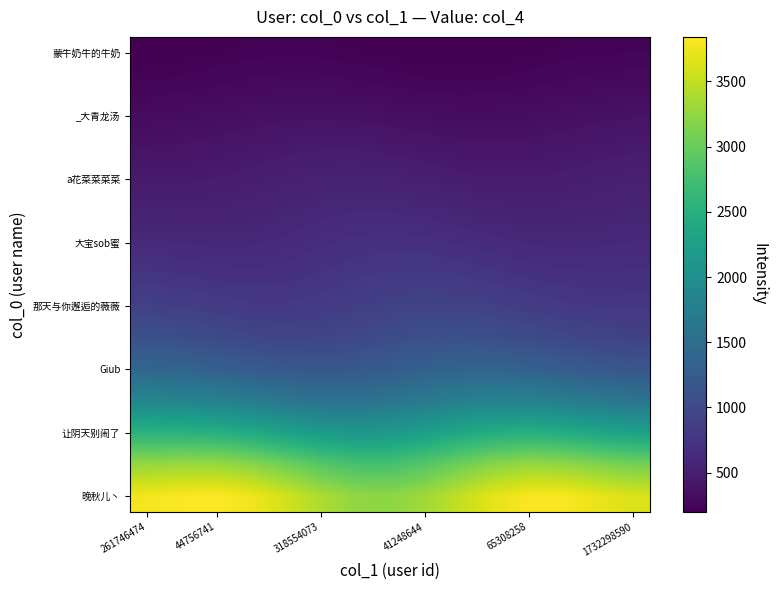

Which series has the widest spread of values?

晚秋儿丶